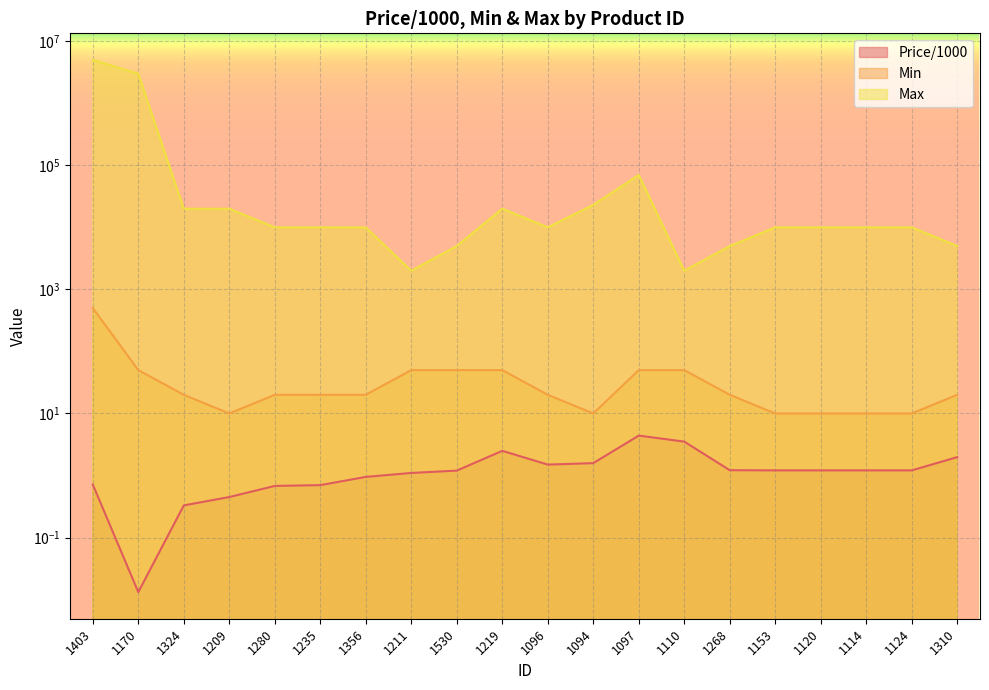

Is it true that Max equals 5331.9 at 1356?

False